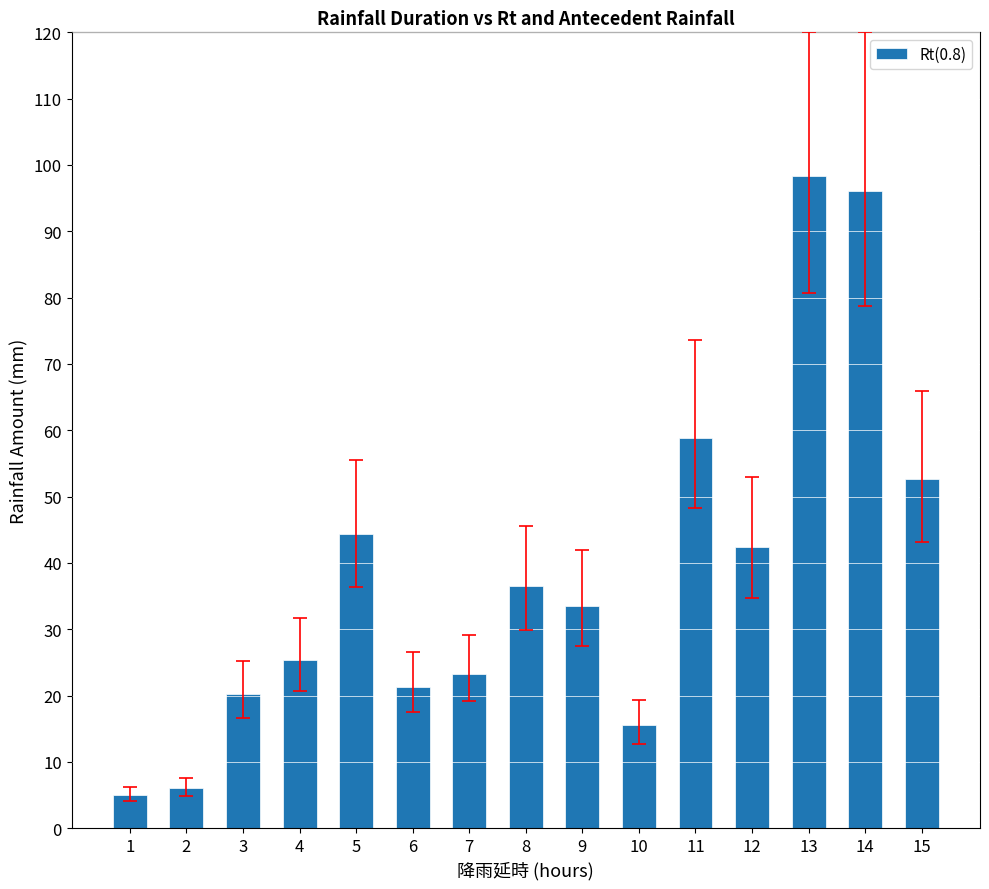

Reading left to right, what are all the values shown in this chart?

5.0	6.0	20.2	25.3	44.4	21.3	23.3	36.5	33.5	15.5	58.9	42.4	98.4	96.0	52.7